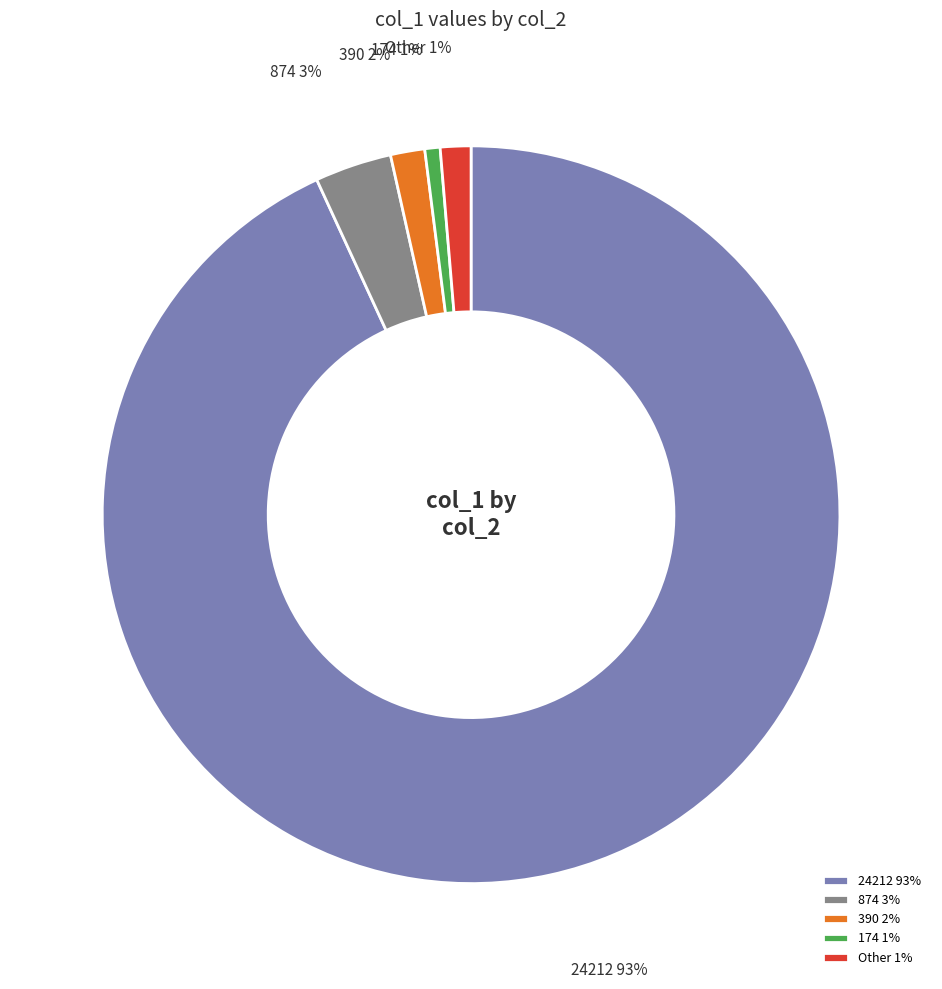

Is it true that 174 is 11% of the pie?

False